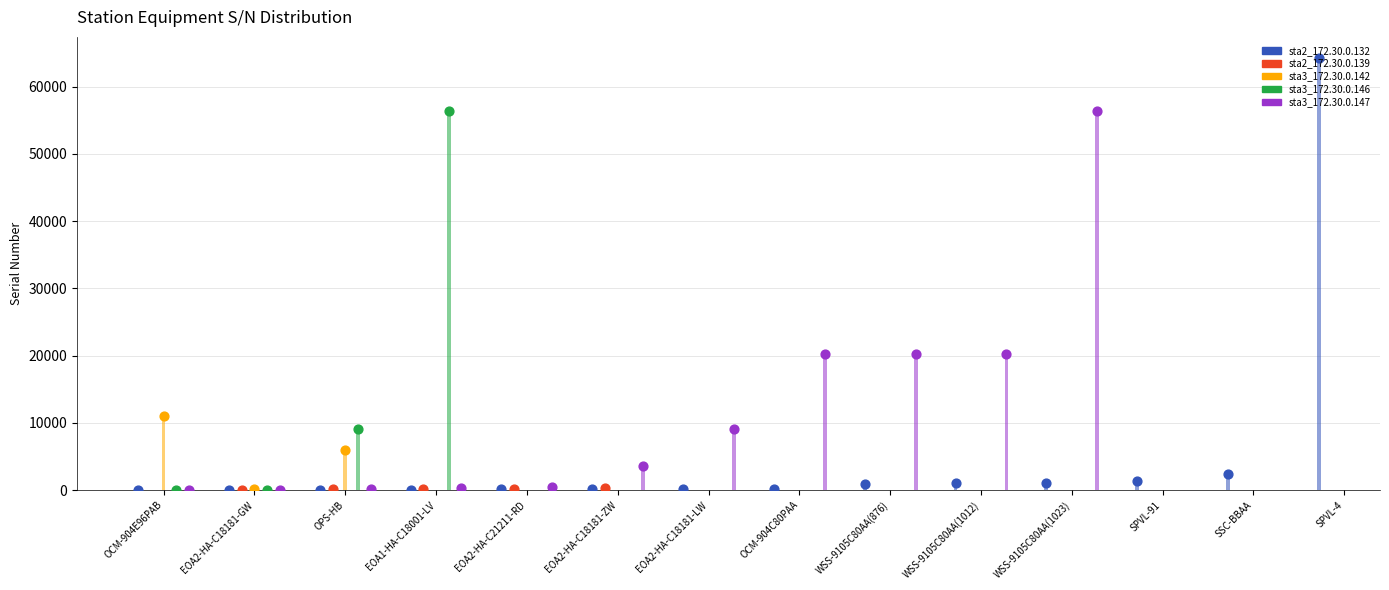

At how many categories does at least one series exceed 15660?

6